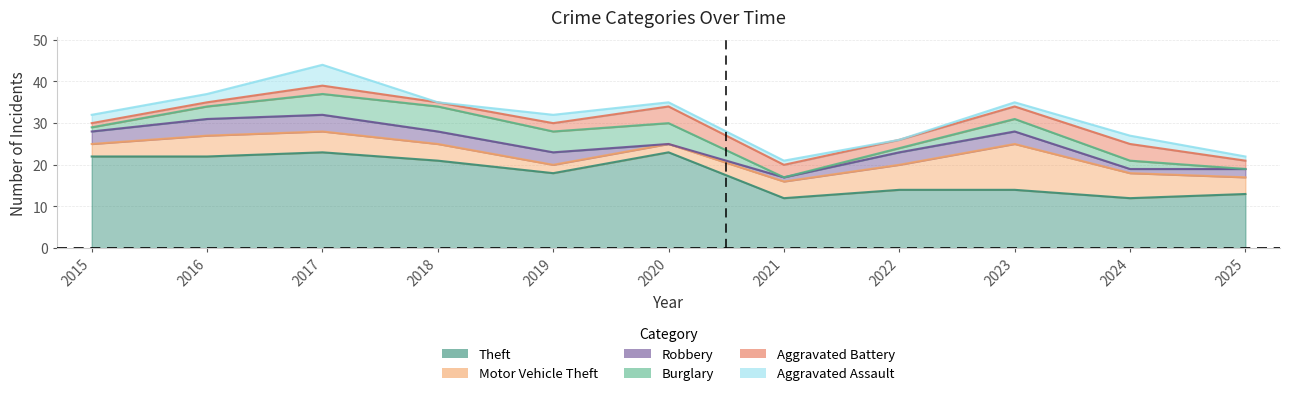

What are all the series names shown in the legend?

Theft, Motor Vehicle Theft, Robbery, Burglary, Aggravated Battery, Aggravated Assault